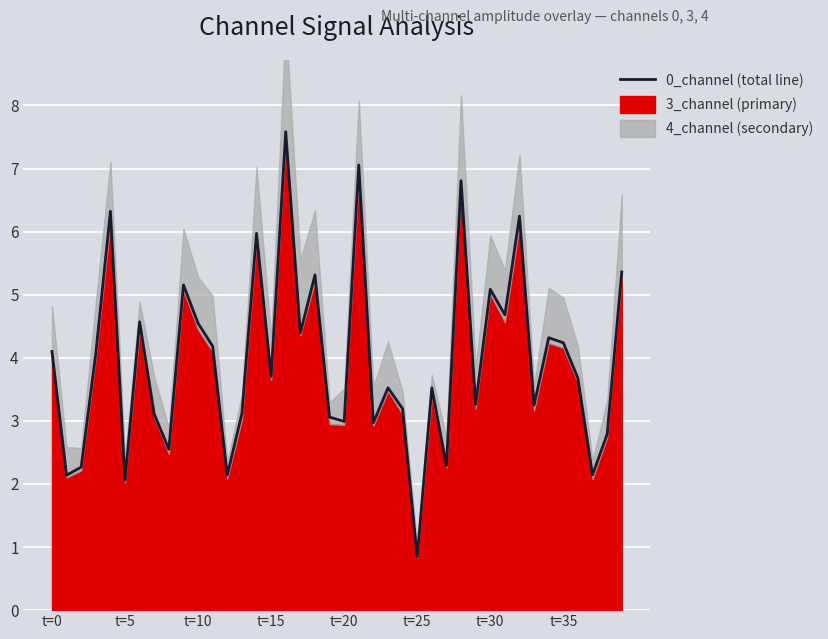

True or false: the data shows 1.3 at t=0.

False